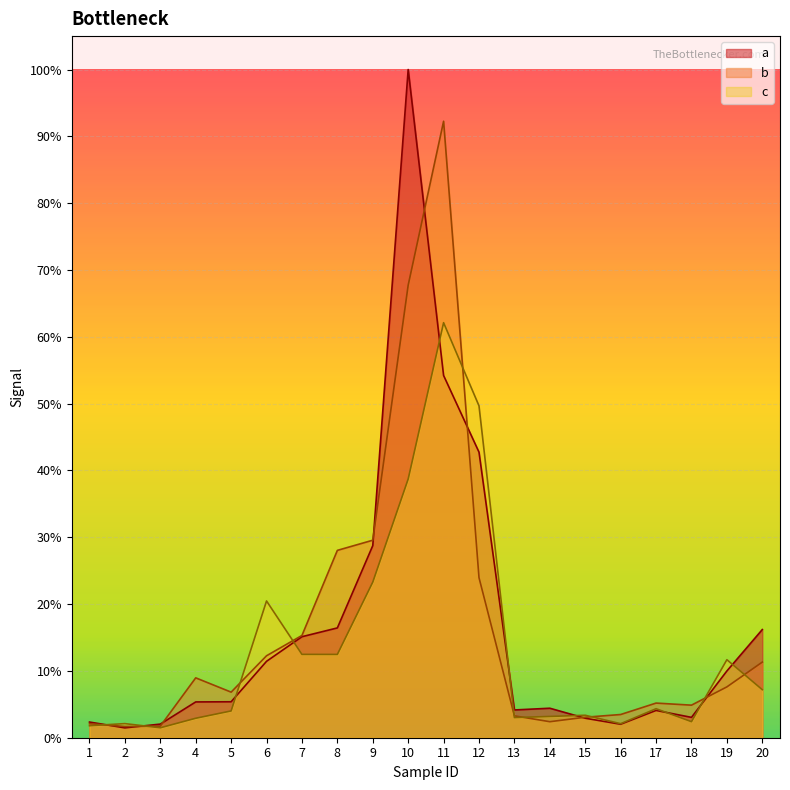

Is it true that a equals 267338 at 3?

False